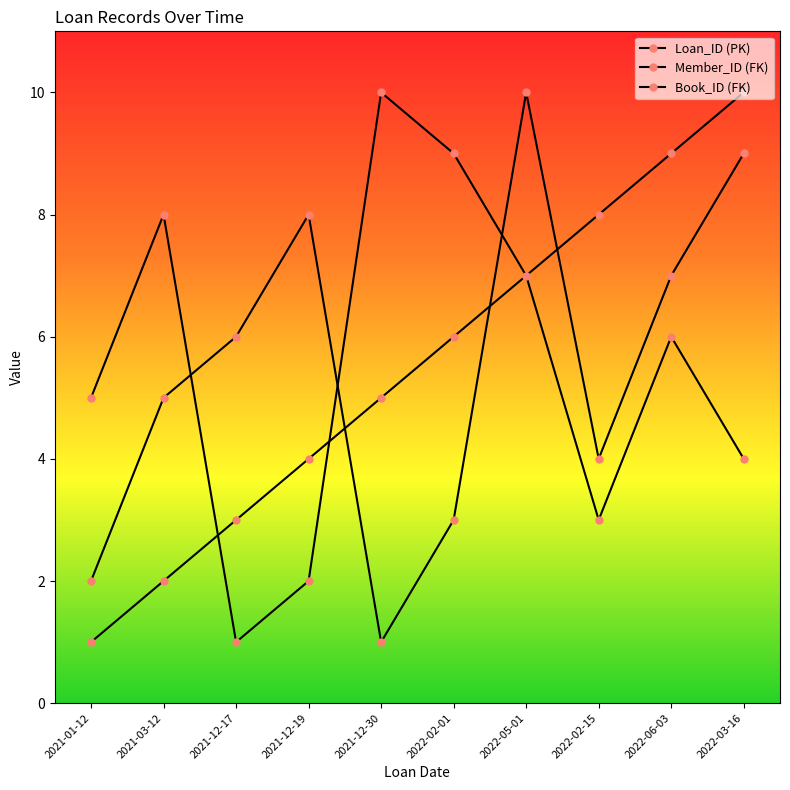

How many data points in Book_ID (FK) are less than 6?

5